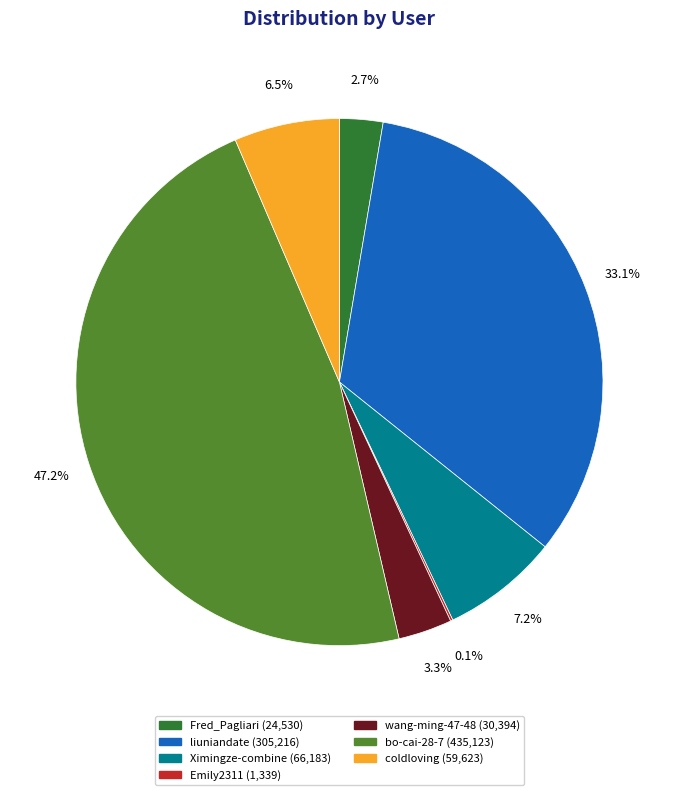

What portion of the pie excludes coldloving?

93.5%